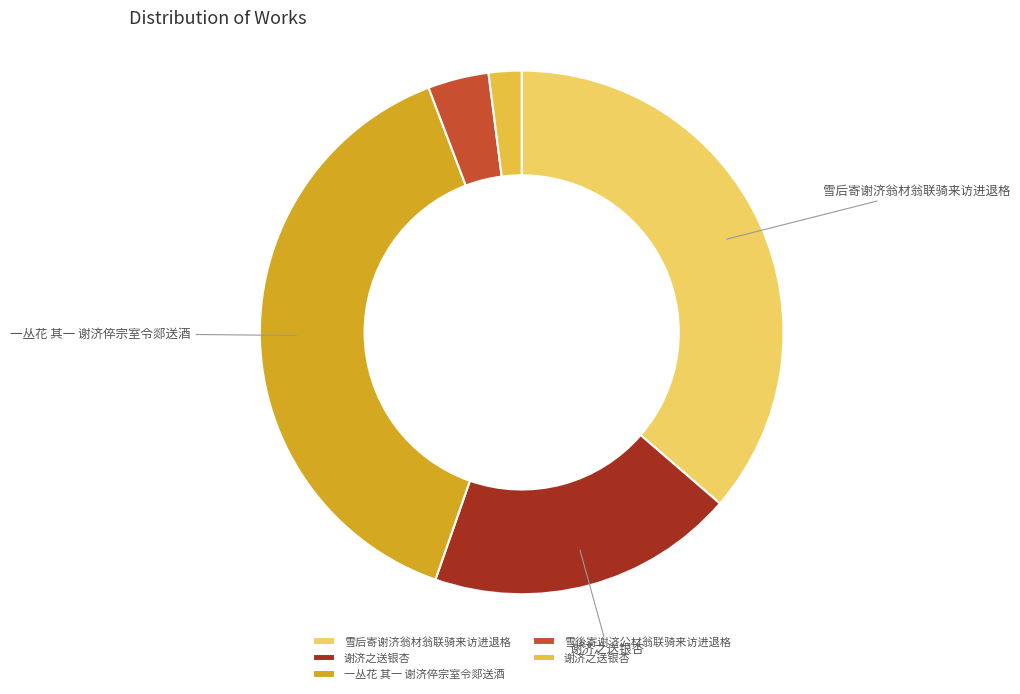

To the nearest percent, what is the average slice percentage?

20%